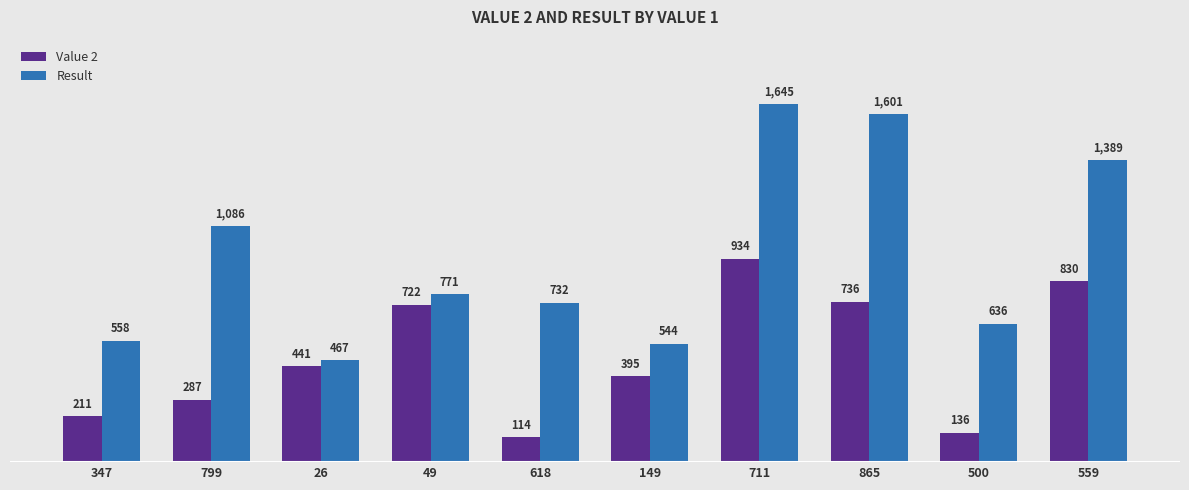

At 559, list the series in order from smallest to largest.

Value 2, Result